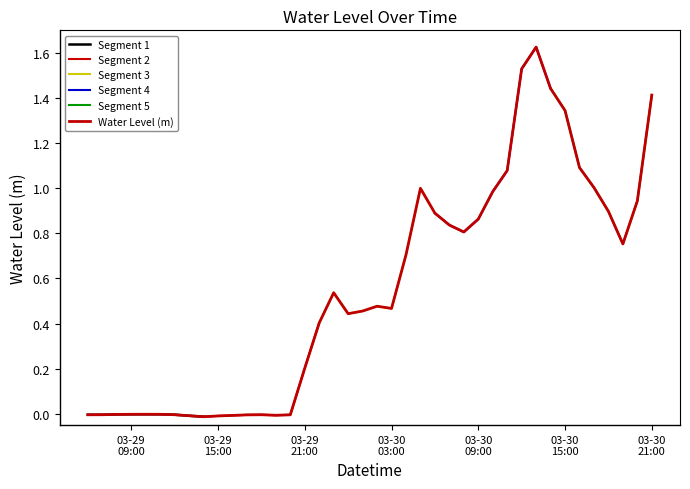

What is the sum of the values at 2024-03-30 20:00 and 2024-03-30 07:00?

1.8